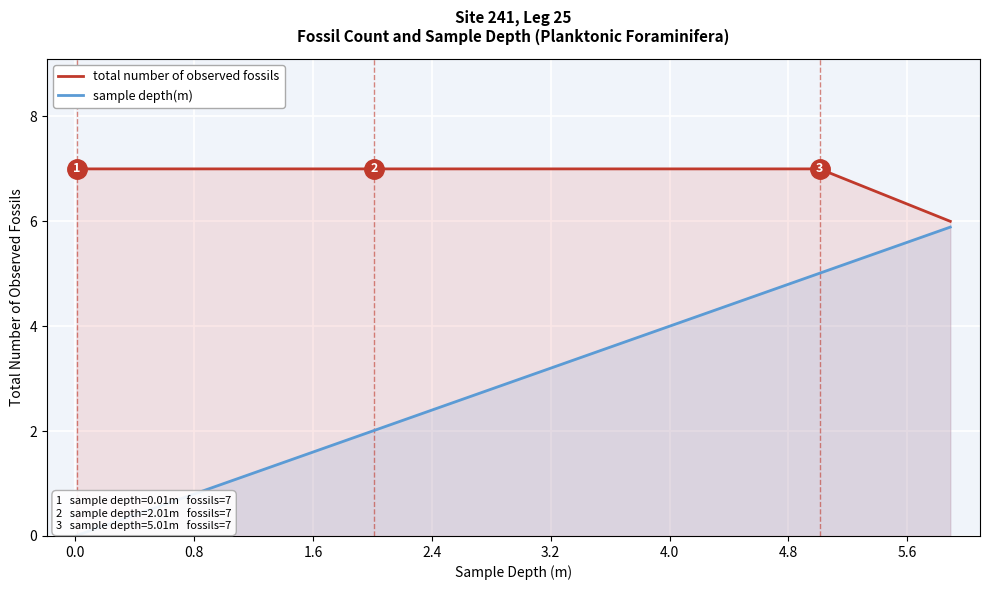

How many data points does each series have?

6